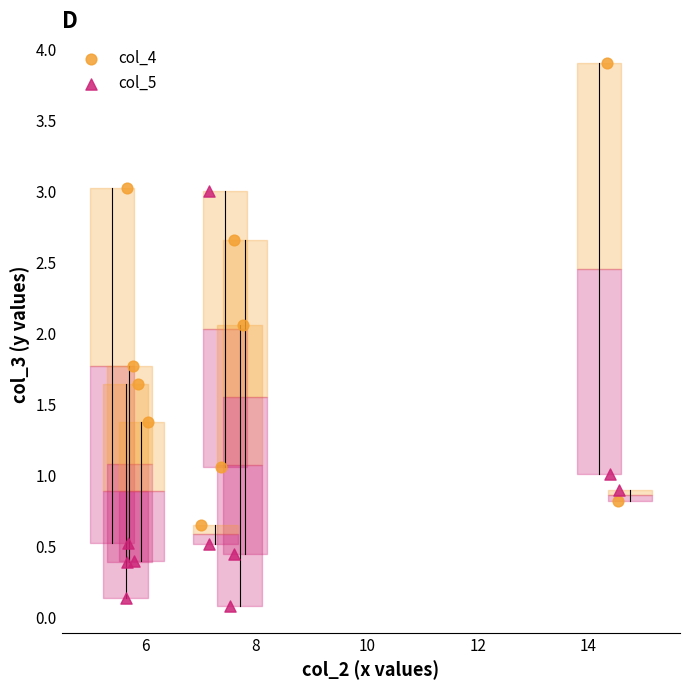

Which series has the widest spread of Y values?

col_4